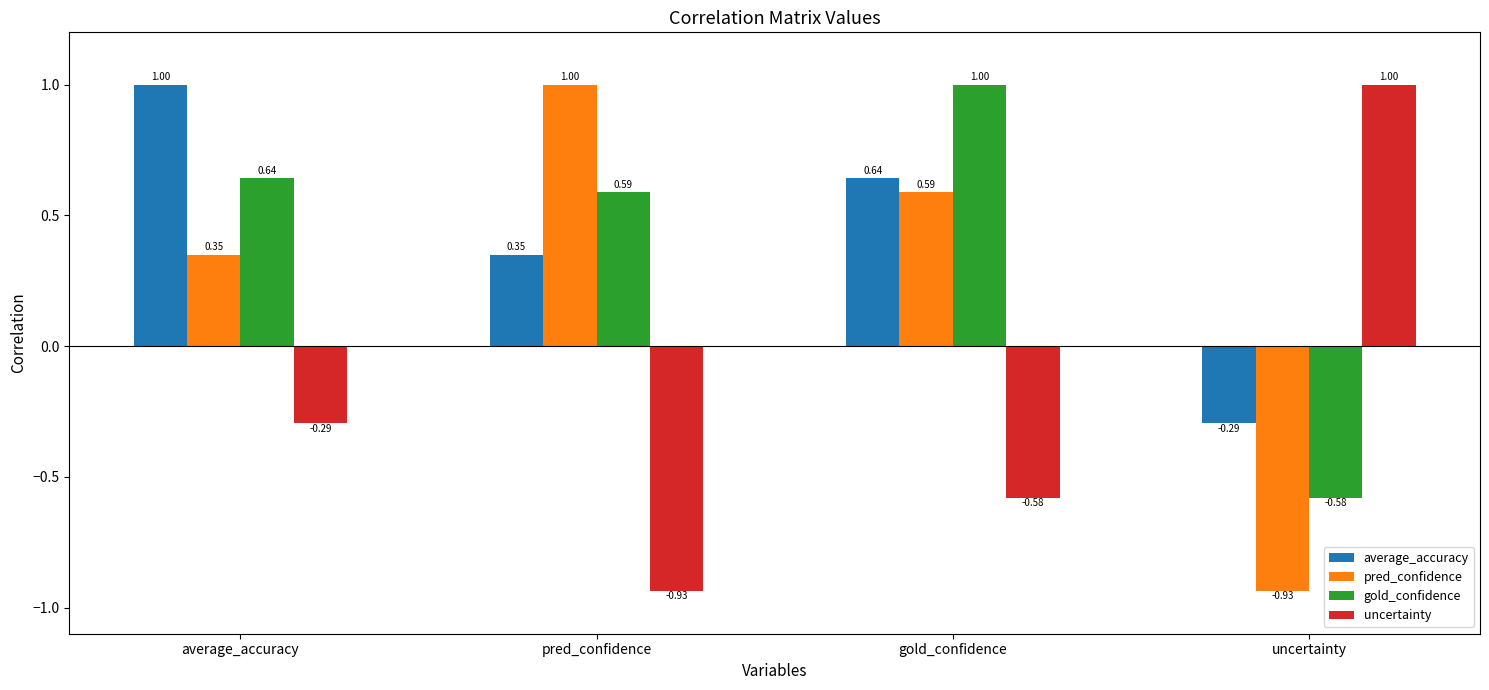

What is the sum of the uncertainty values at uncertainty and gold_confidence?

0.4